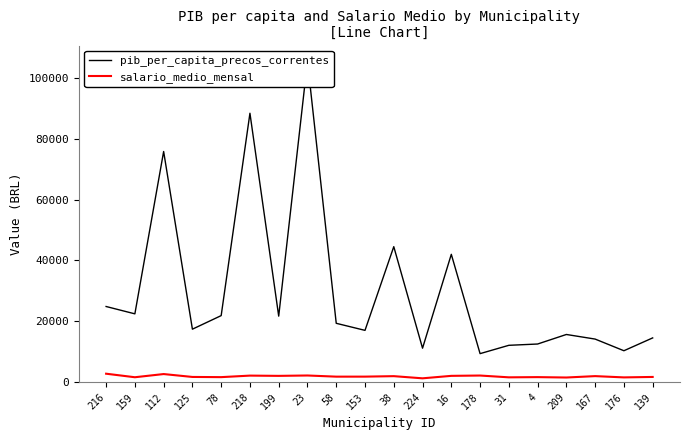

How many interior local peaks does the pib_per_capita_precos_correntes series have?

6